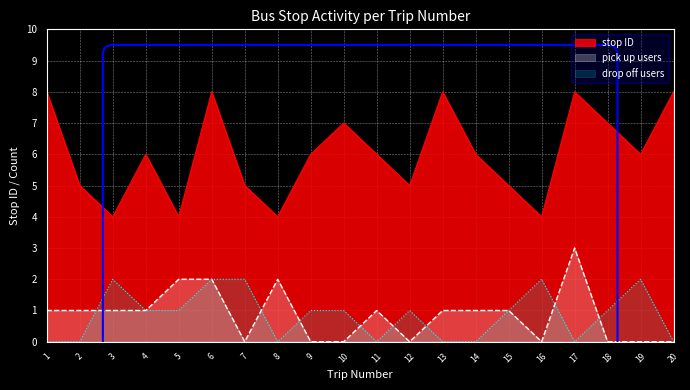

How many values in the pick up count series exceed 1?

4